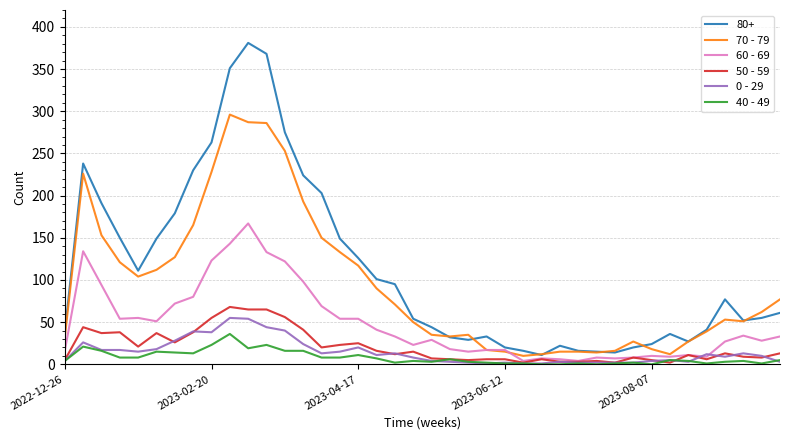

What is the greatest value displayed?

381